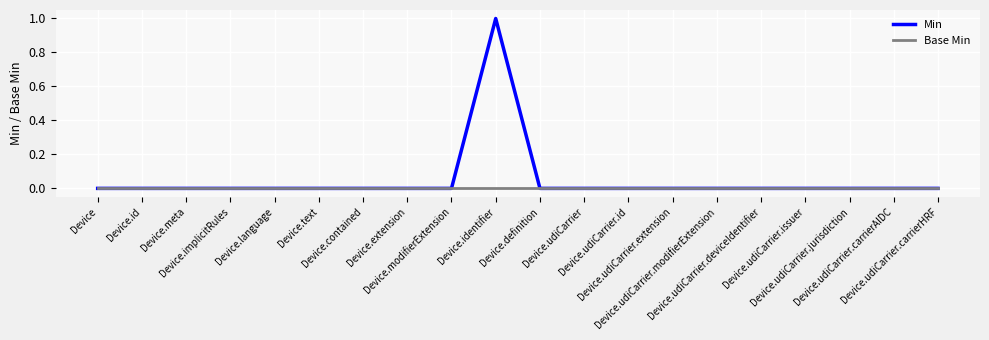

Rank the series by their average value, from highest to lowest.

Min, Base Min